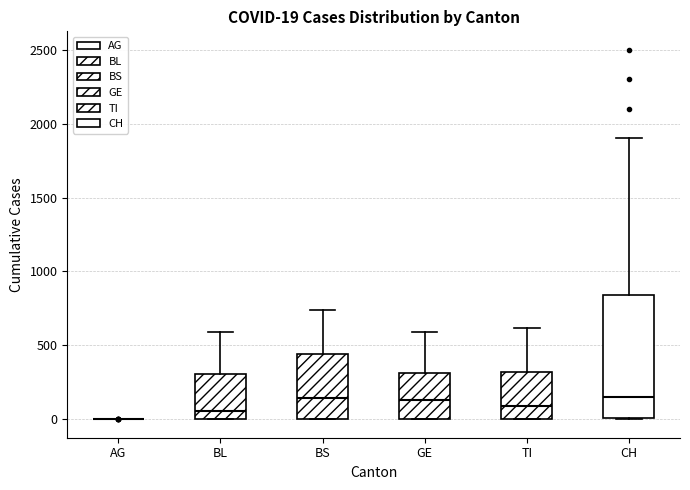

Comparing the boxes themselves (not the whiskers), which one is the tallest?

CH